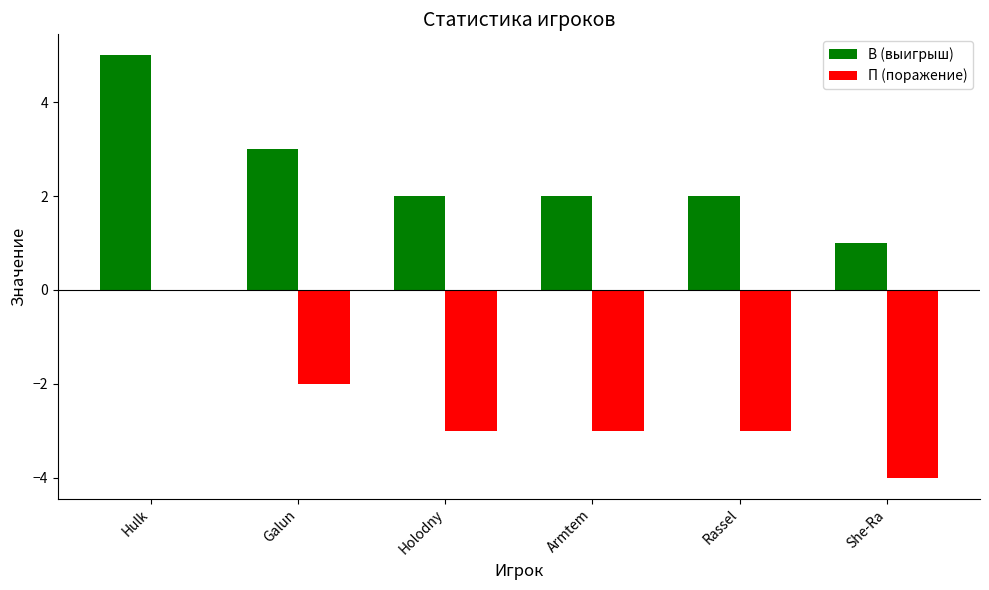

Which series has the largest total across all categories?

В (выигрыш)